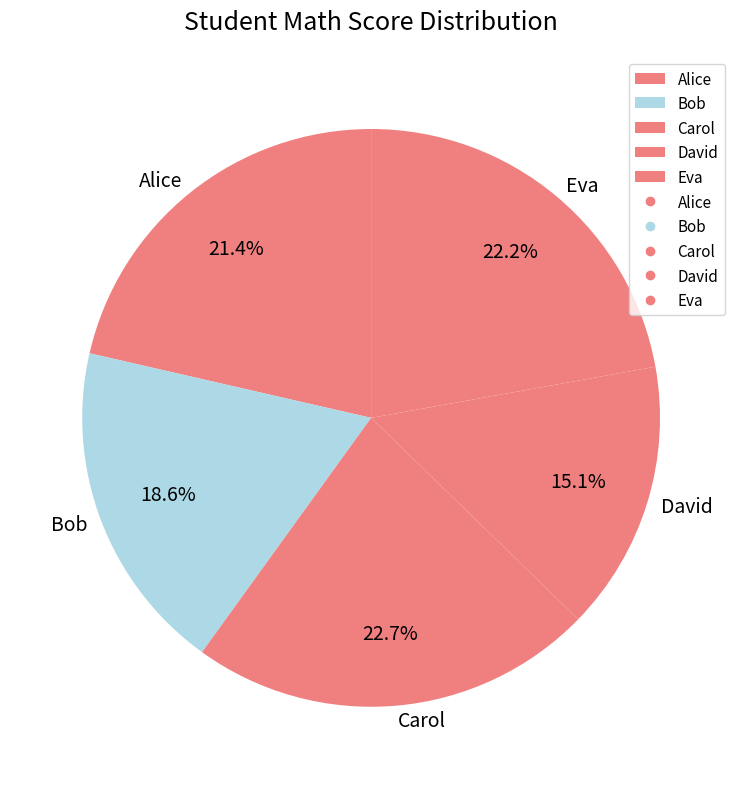

True or false: David accounts for 15% of the total.

True